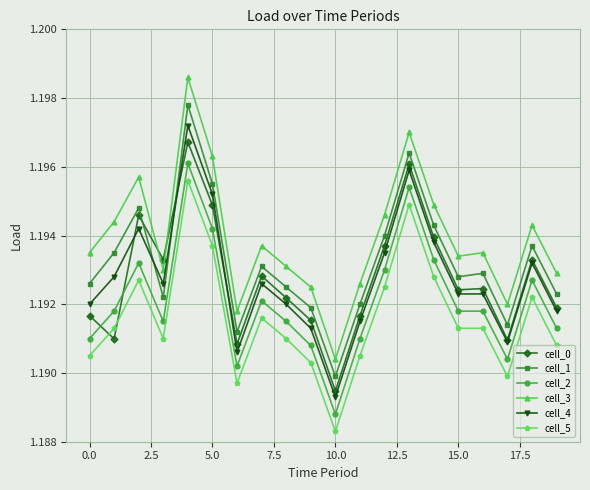

Which series has the largest total across all categories?

cell_3